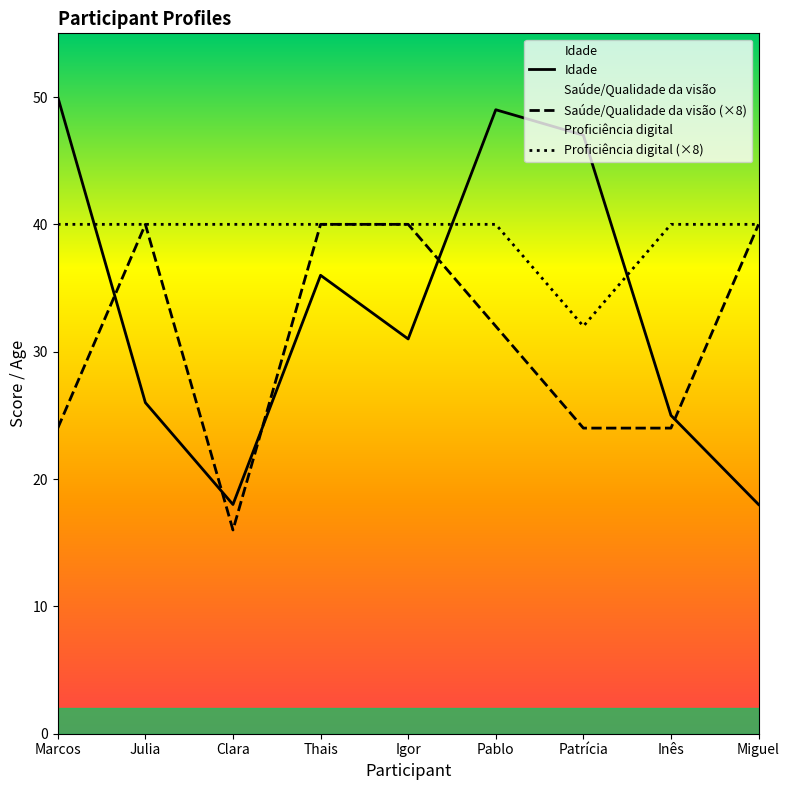

Which has a higher value, Thais or Inês?

Thais